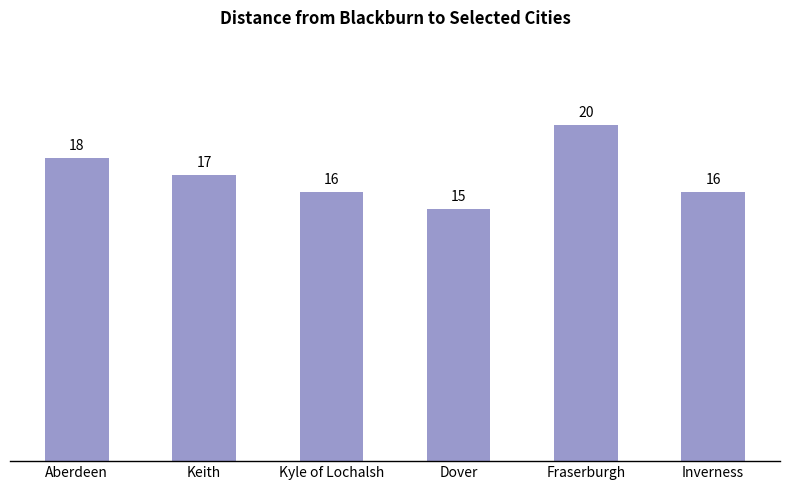

What is the greatest value displayed?

20